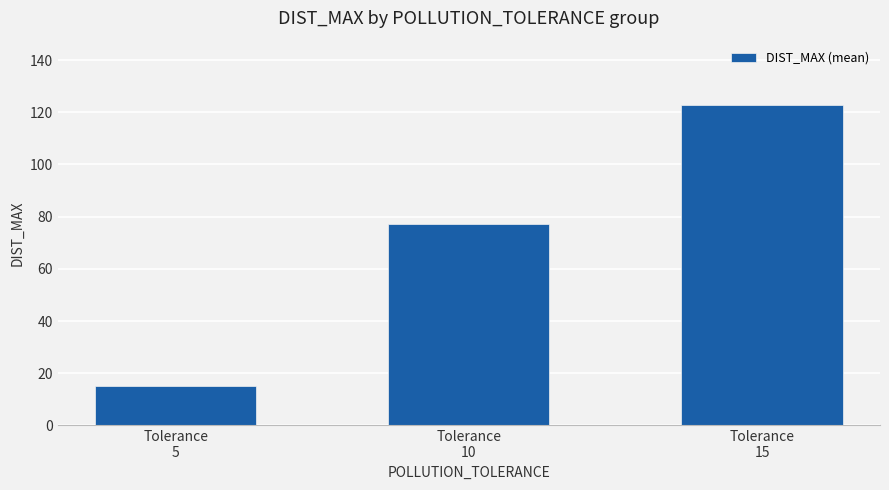

What value does the data have at Tolerance
15?

122.9